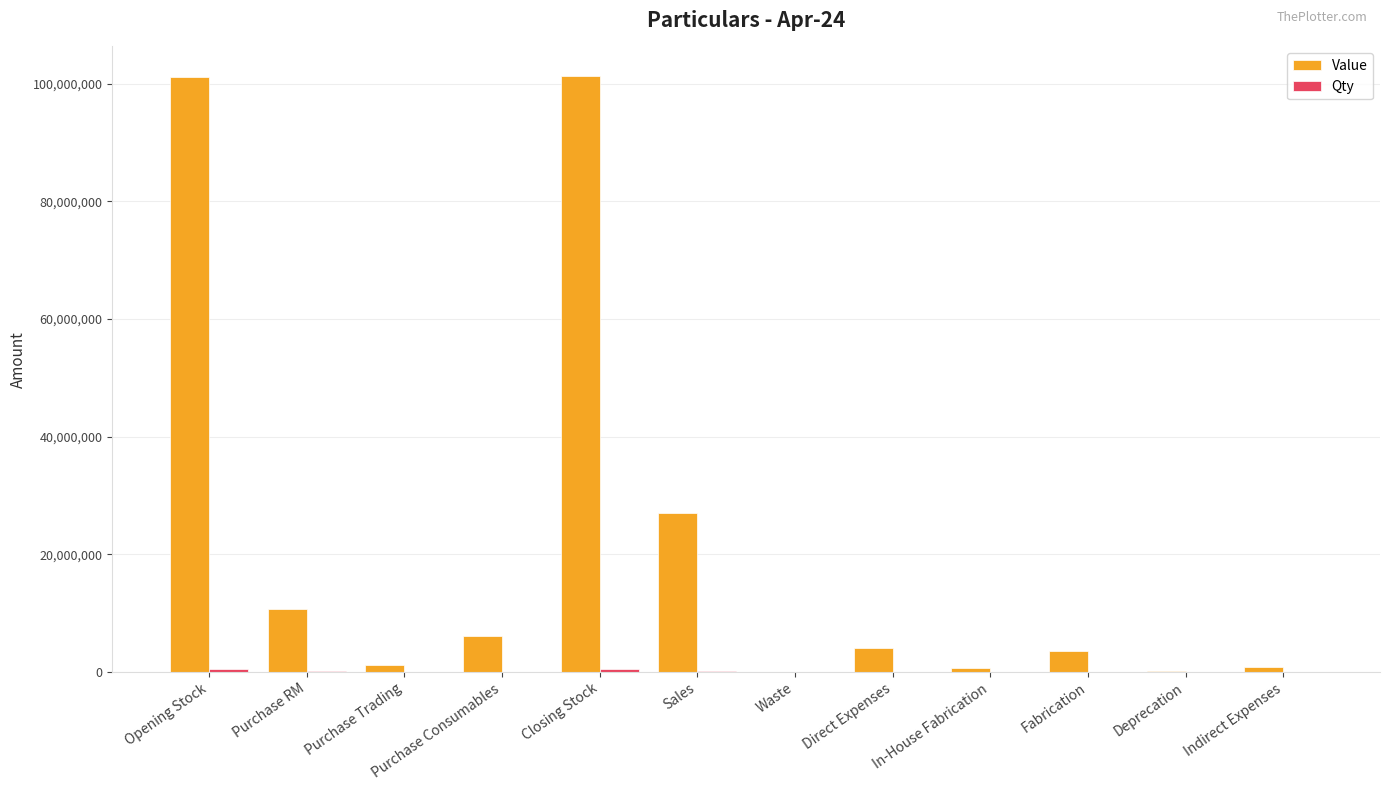

Count the number of data series in this chart.

2